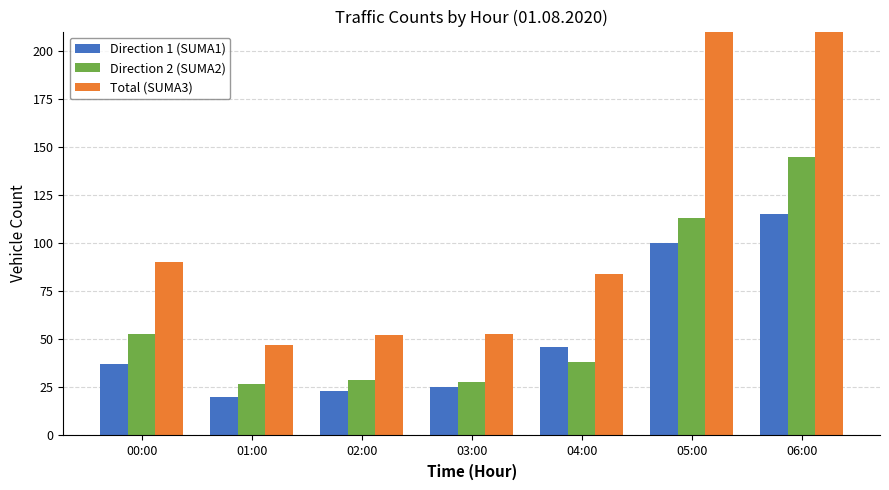

What is the smallest value displayed?

20